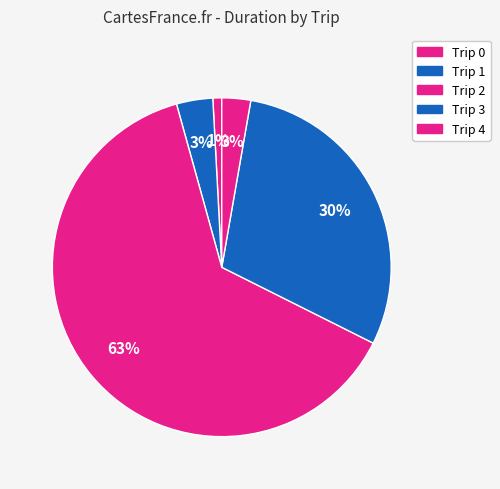

What percentage is the Trip 1 slice, to the nearest percent?

3%